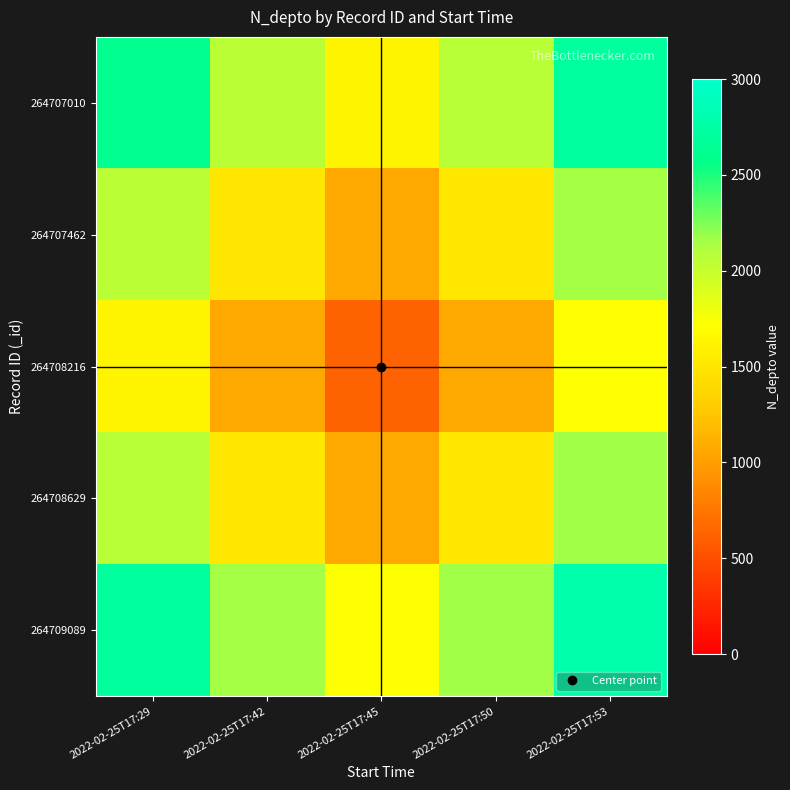

What is the total value across all series at 2022-02-25T17:50?

8342.0